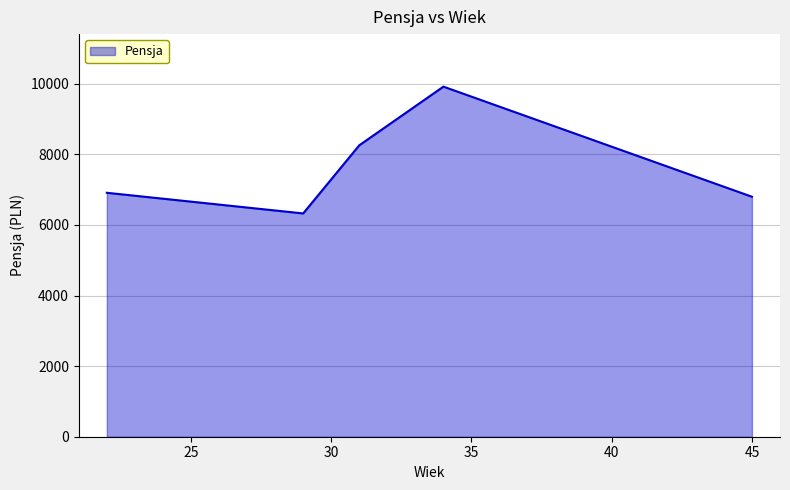

What is the average value?

7641